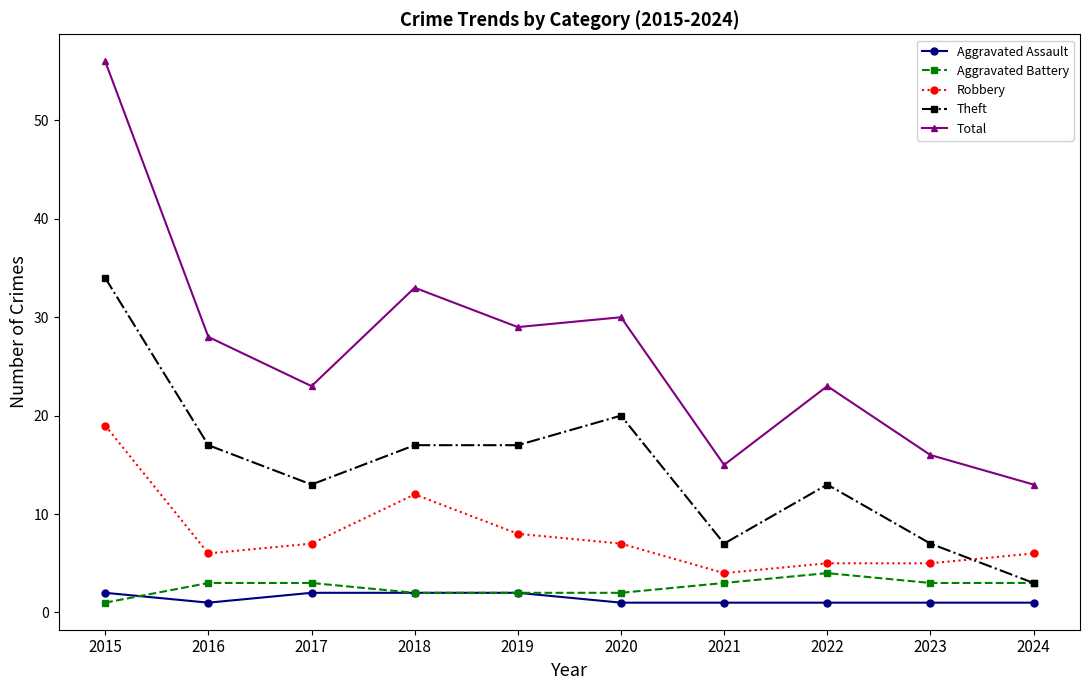

True or false: Total and Aggravated Battery intersect in this chart.

False